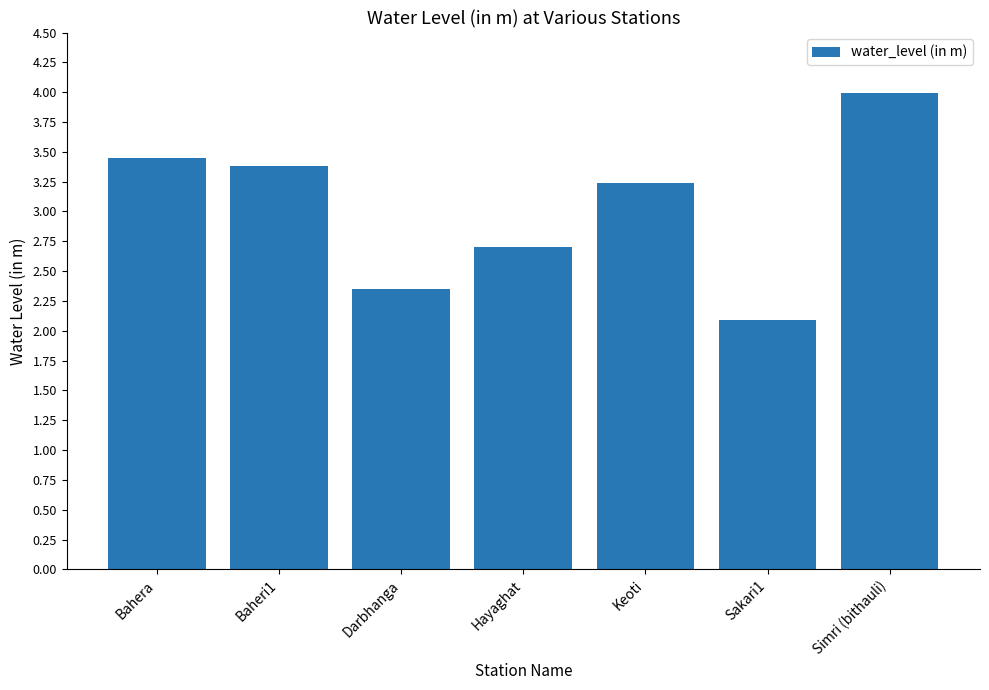

How many data points are above 3?

4